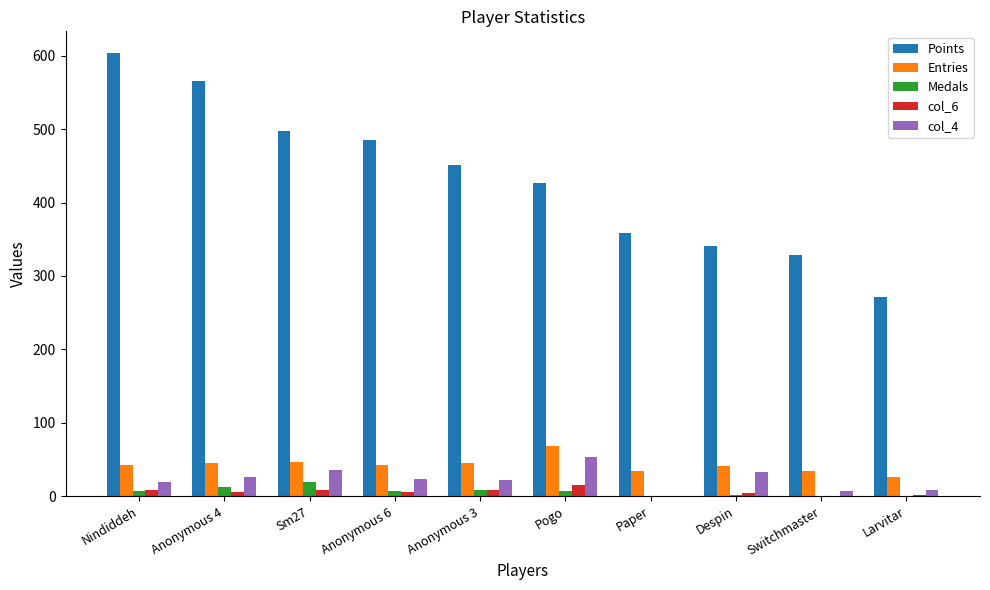

What is the highest value of the col_6 series?

15